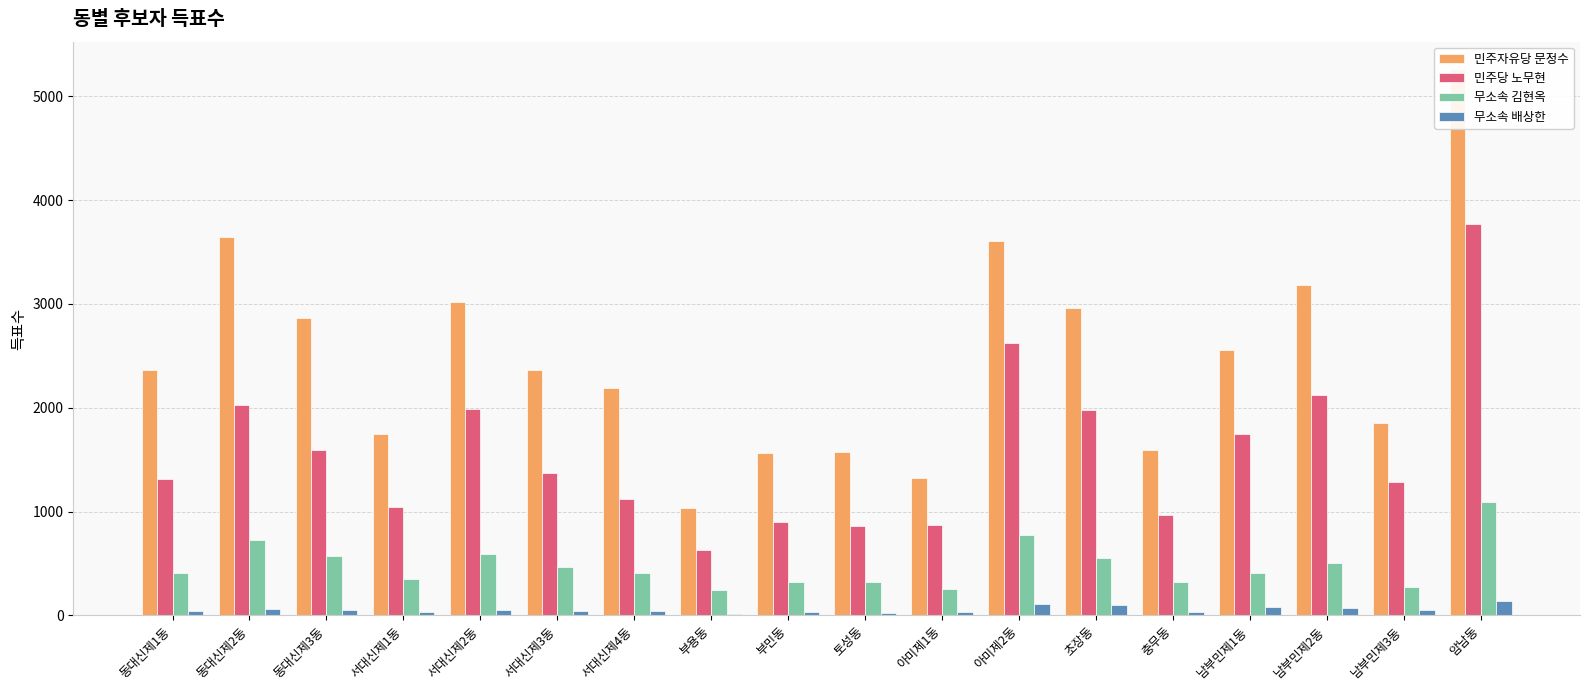

Which series changed the most between 토성동 and 암남동?

민주자유당 문정수